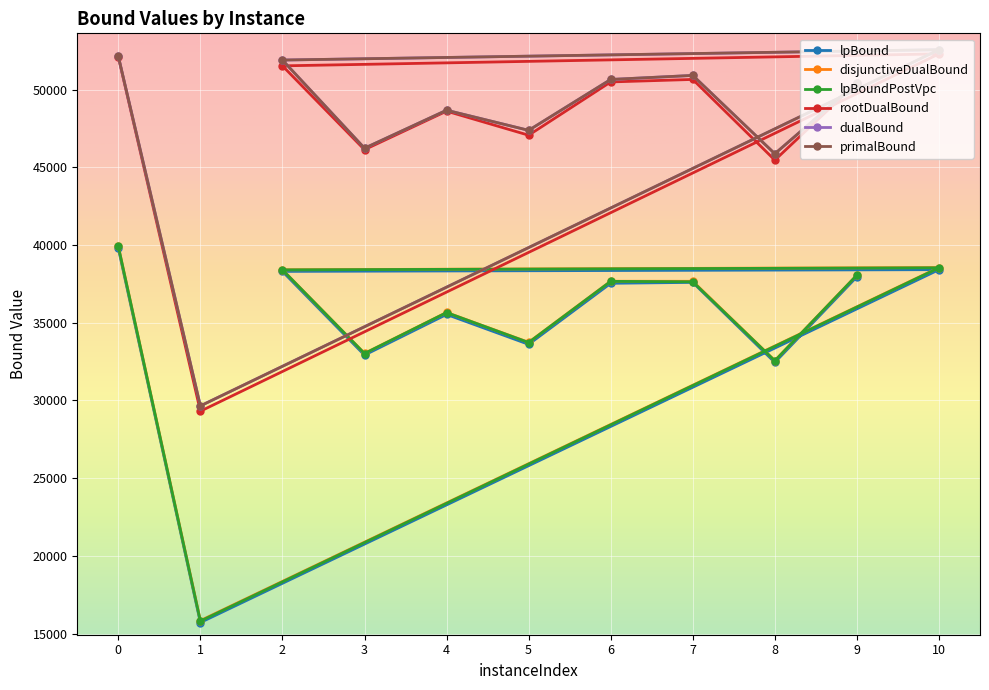

At how many categories does at least one series exceed 27726?

11